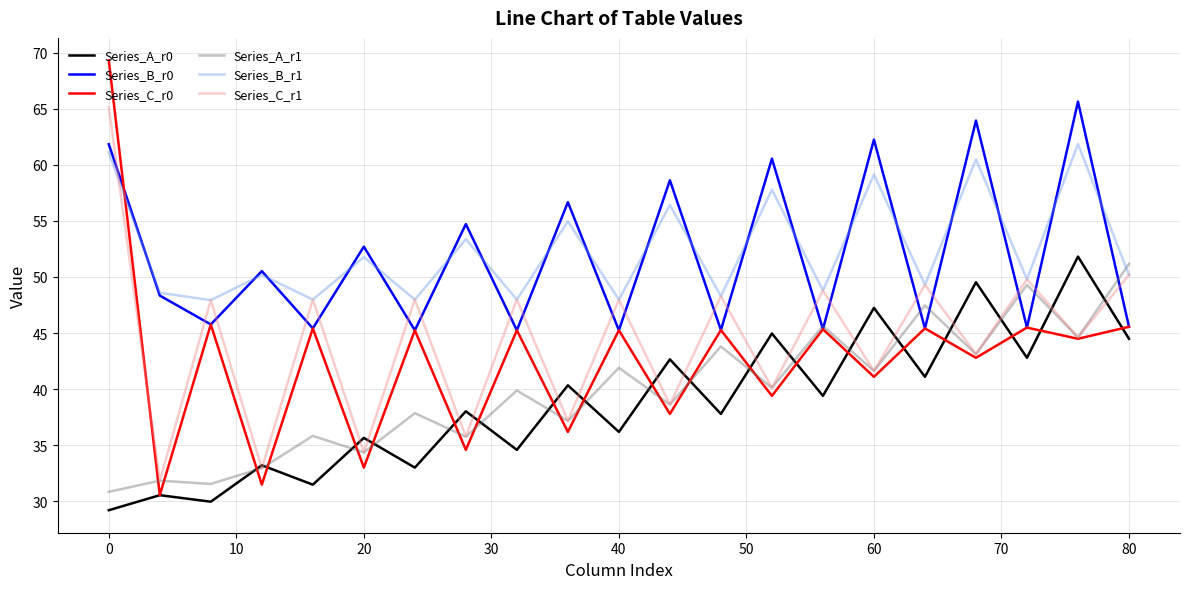

At how many categories does at least one series exceed 65?

2